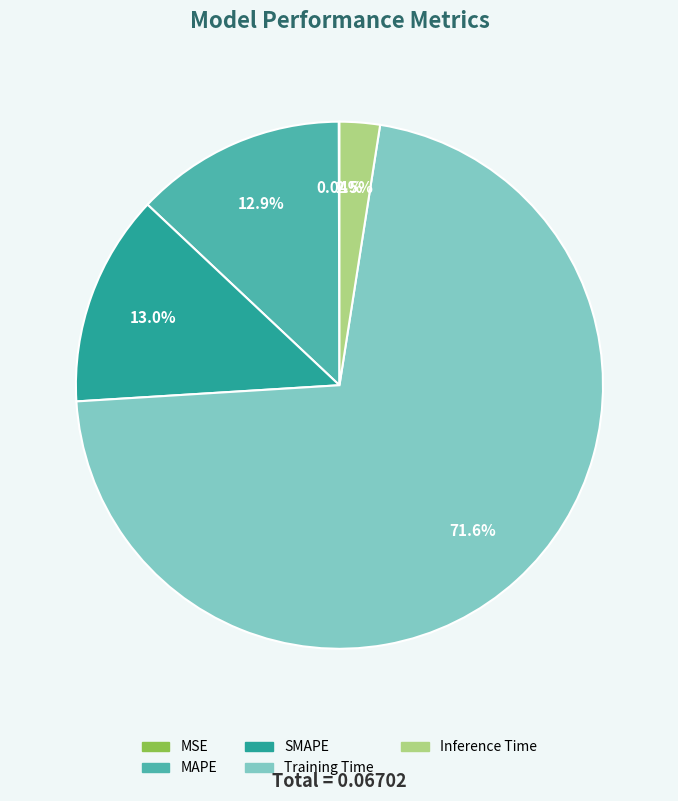

Which slice is the largest?

Training Time